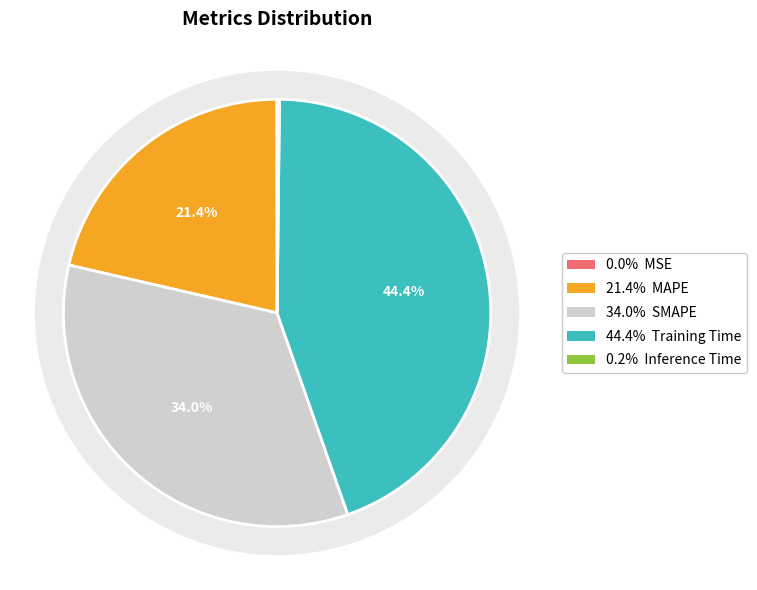

The MSE slice represents 0% of the pie. True or false?

True